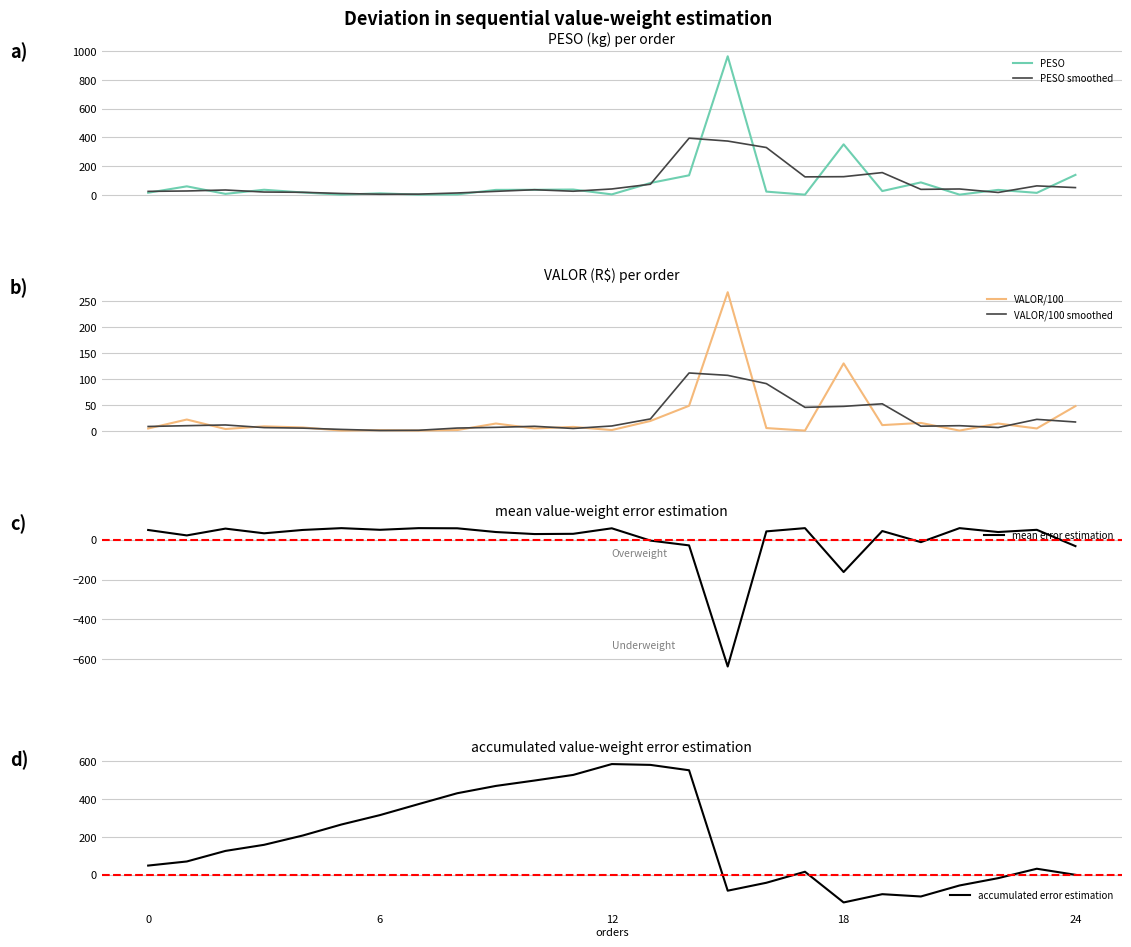

At which label does accumulated error estimation reach its minimum?

18